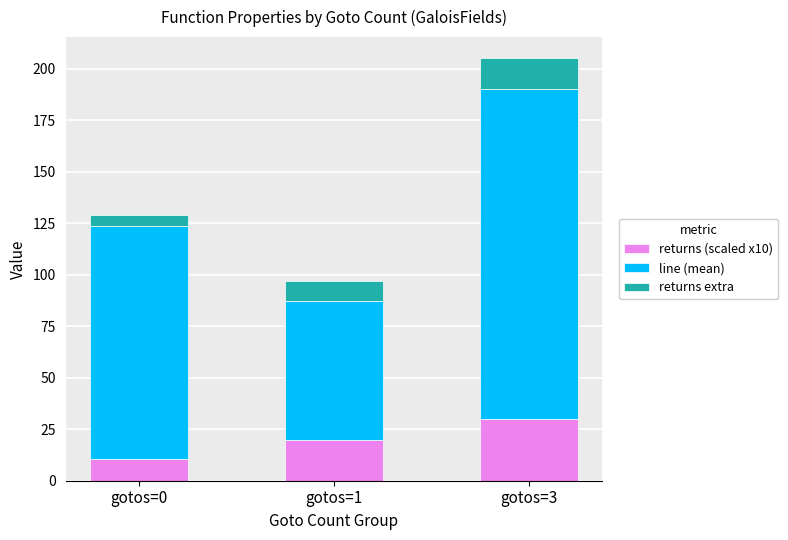

At which label does returns (scaled x10) reach its minimum?

gotos=0